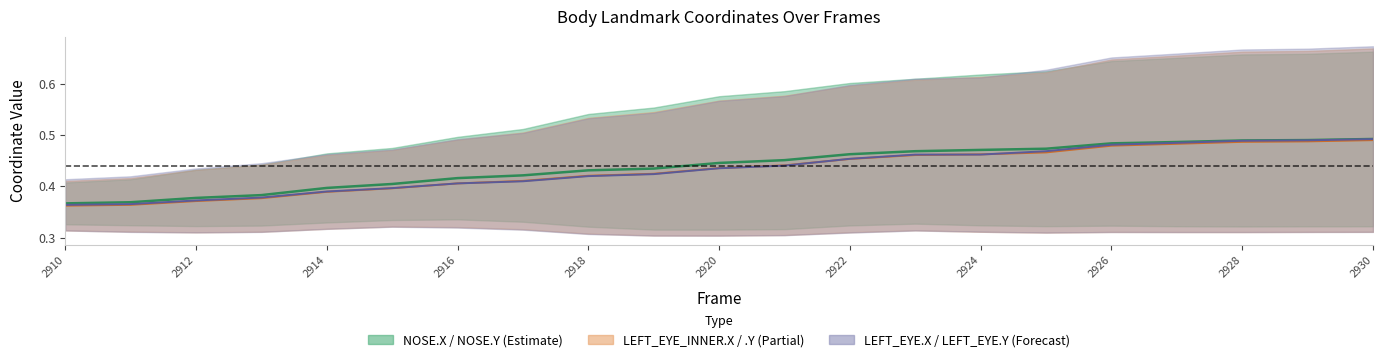

At how many categories does at least one series exceed 0?

21